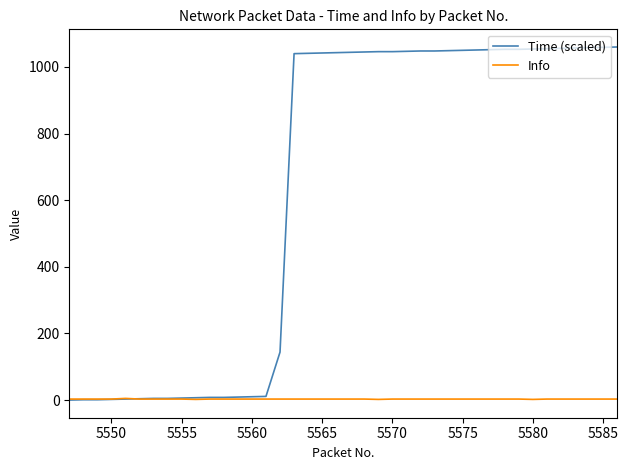

Rank the series by their maximum value, from highest to lowest.

Time (scaled), Info